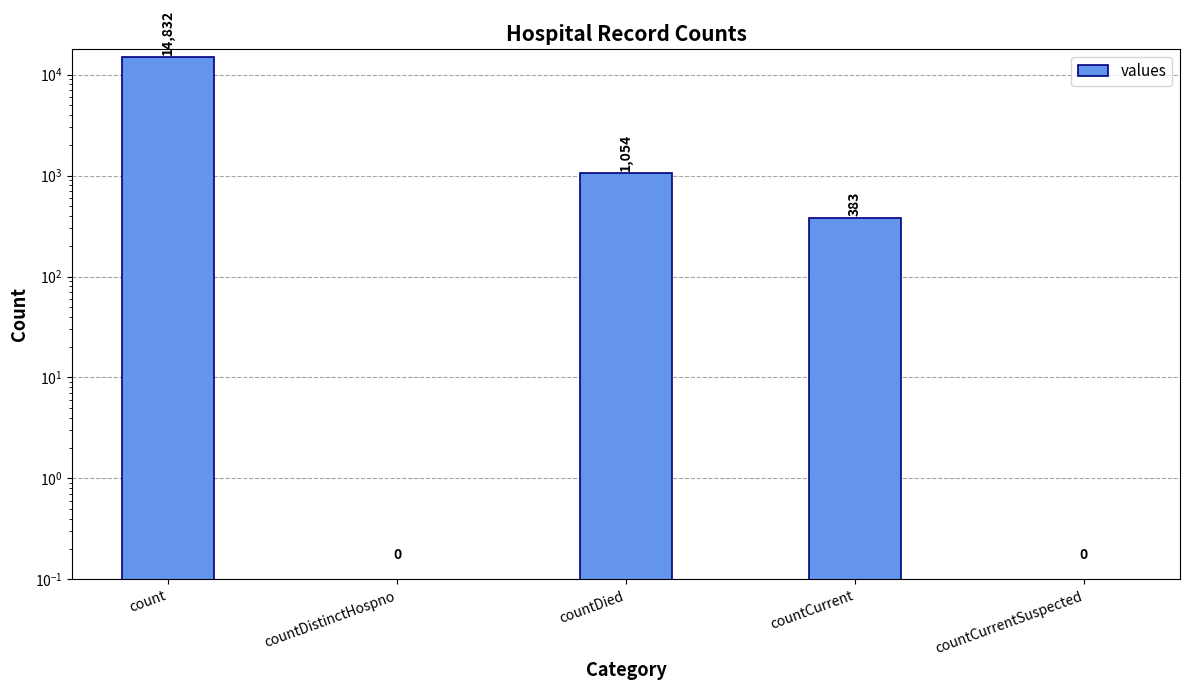

How many bars are there in total?

5